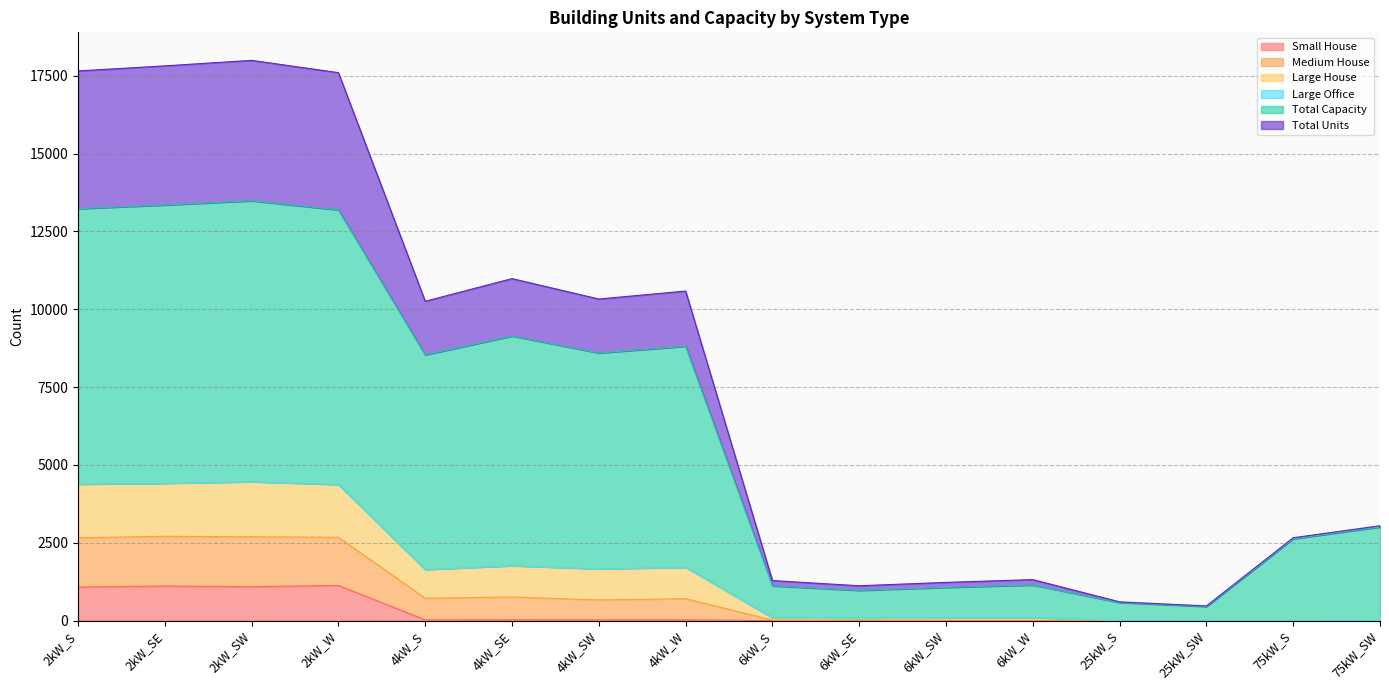

What is the sum of all Total Units values?

24827